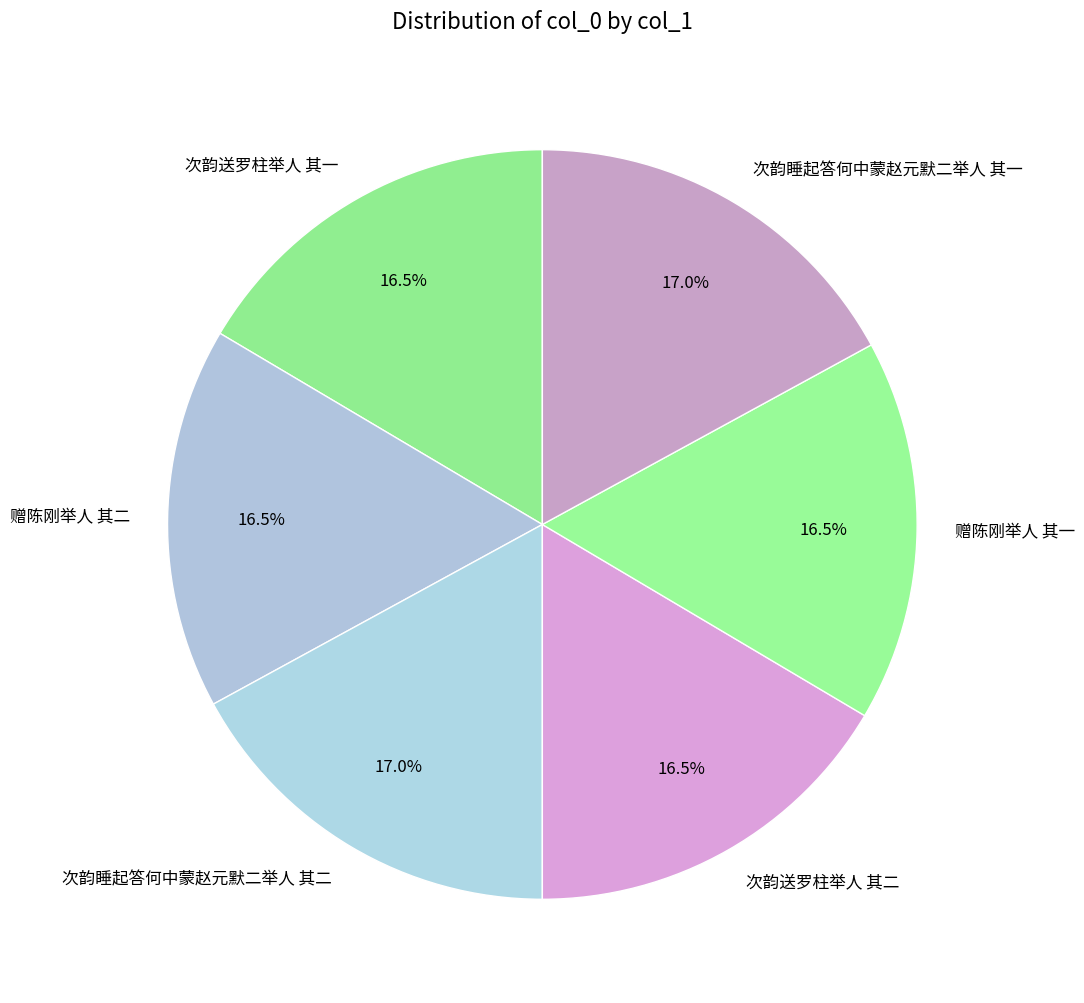

Does 次韵睡起答何中蒙赵元默二举人 其二 account for over 50% of the chart?

No